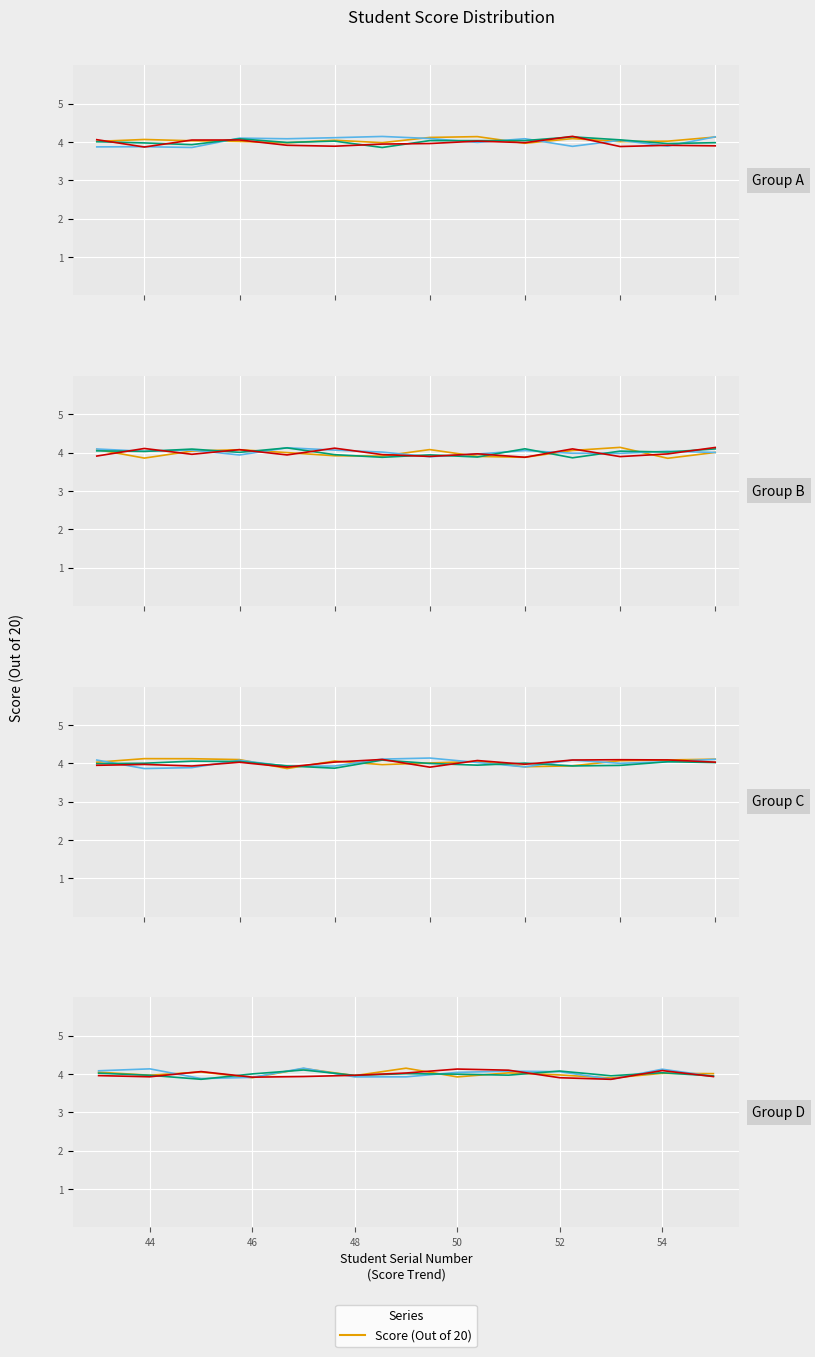

The chart shows a value of 4.1 at 48. True or false?

True